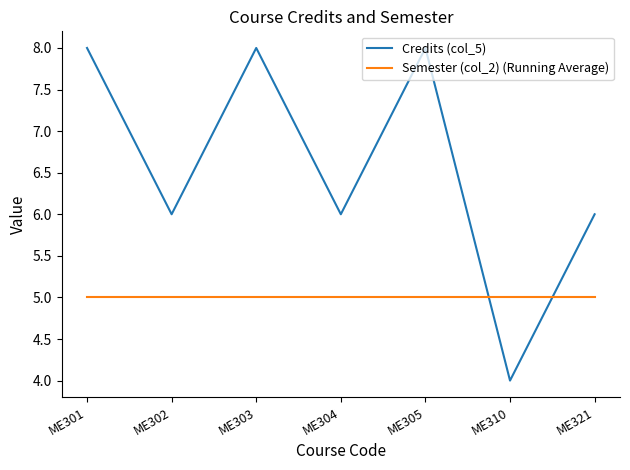

How many interior local peaks does the Credits (col_5) series have?

2